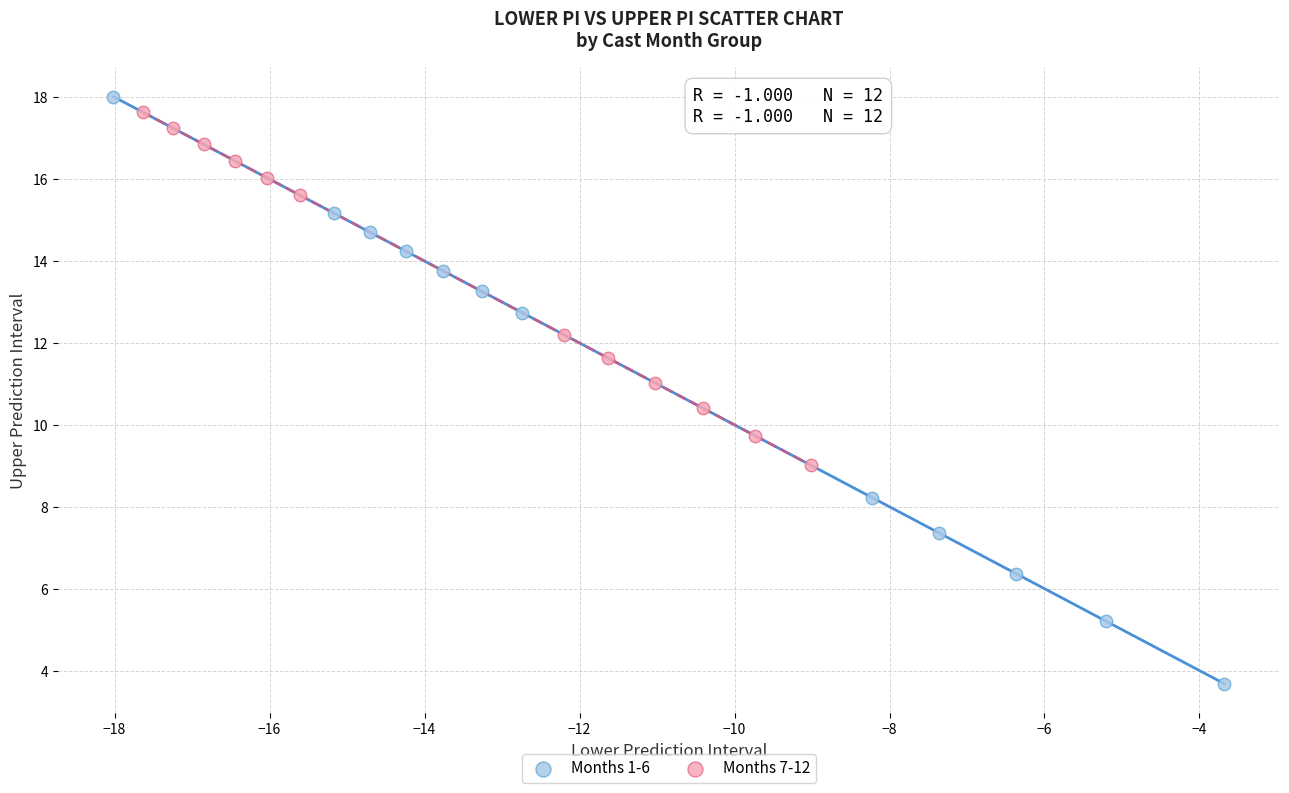

What are all the series names shown in the legend?

Months 1-6, Months 7-12